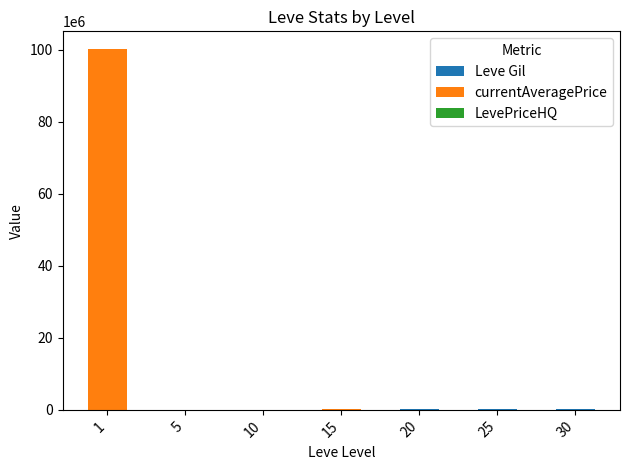

Does the chart contain stacked bars?

Yes